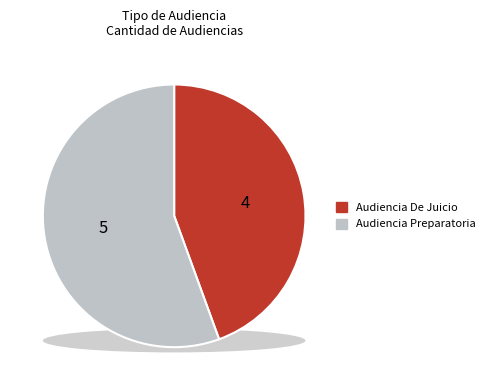

What is the largest slice in the pie chart?

Audiencia Preparatoria